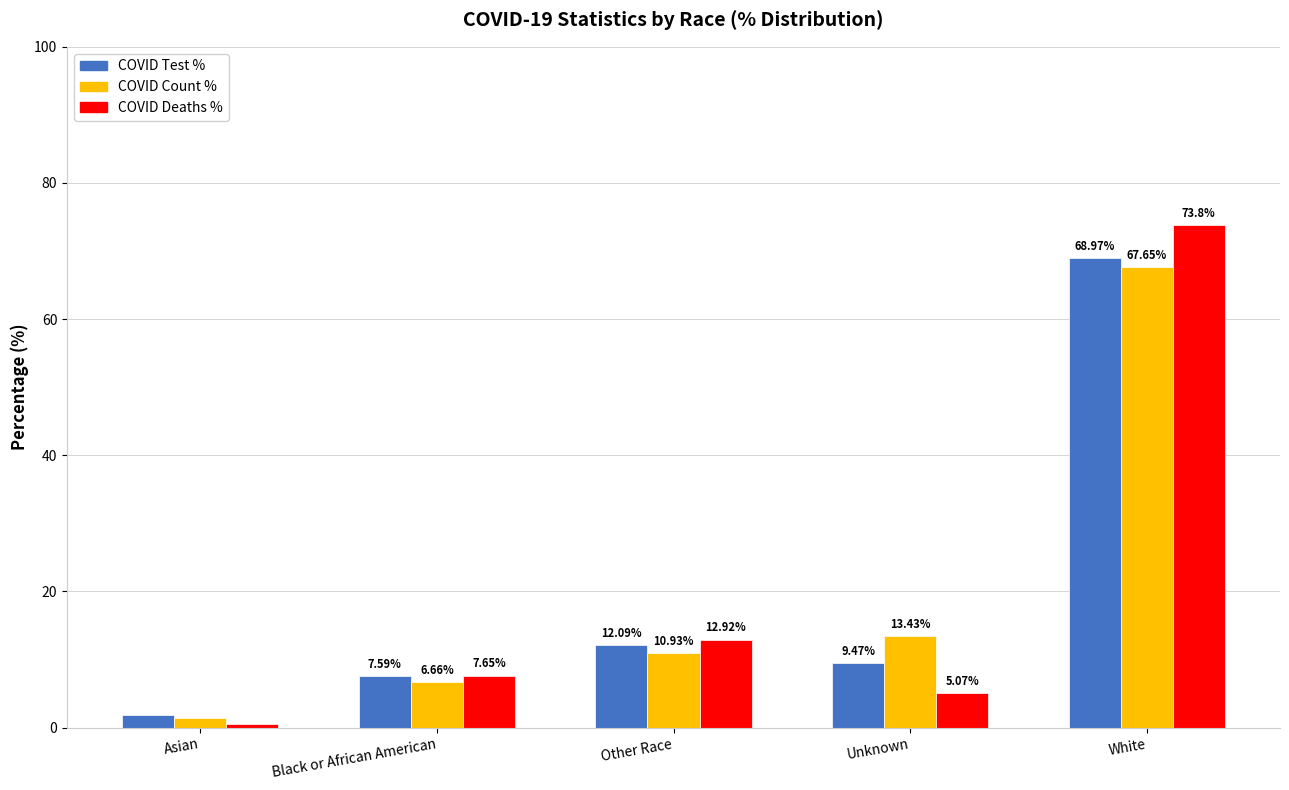

What is the spread (max minus min) of values at Black or African American?

1.0